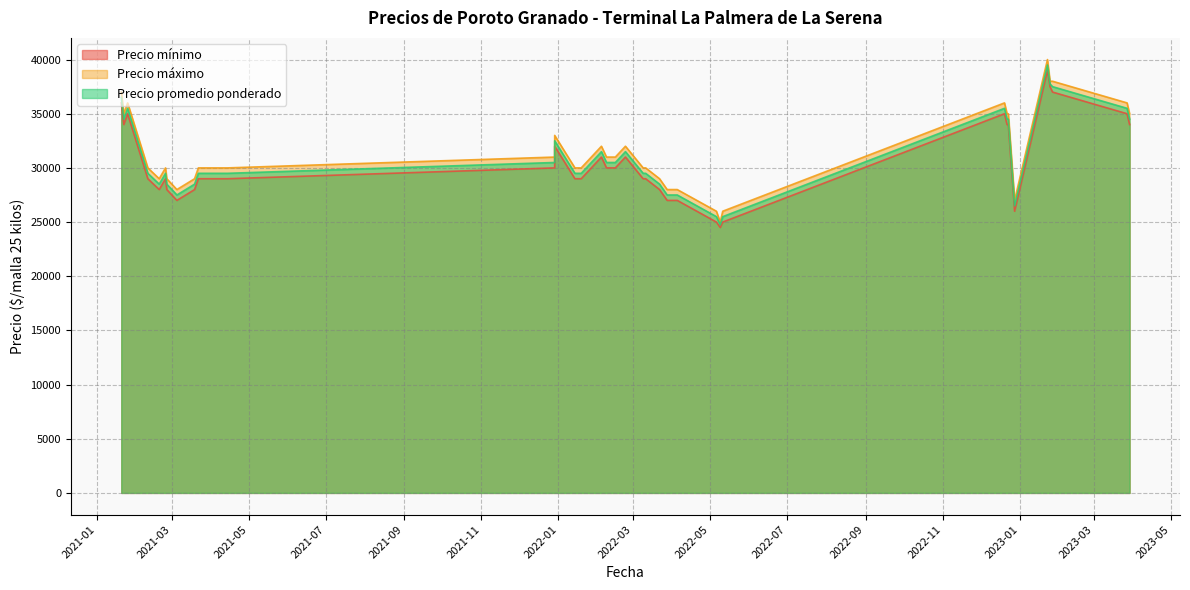

What is the label of the 18th point from the right?

2022-05-09